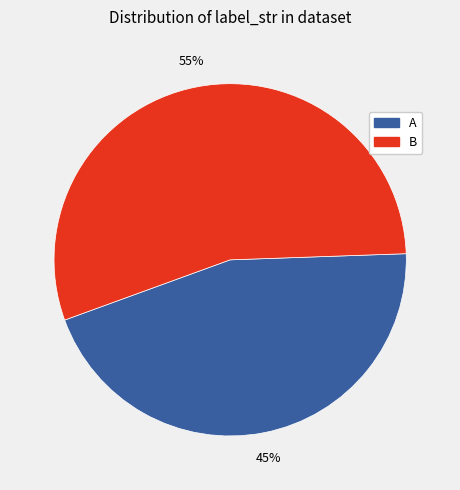

Approximately how many times larger is the value at B compared to A?

1.2